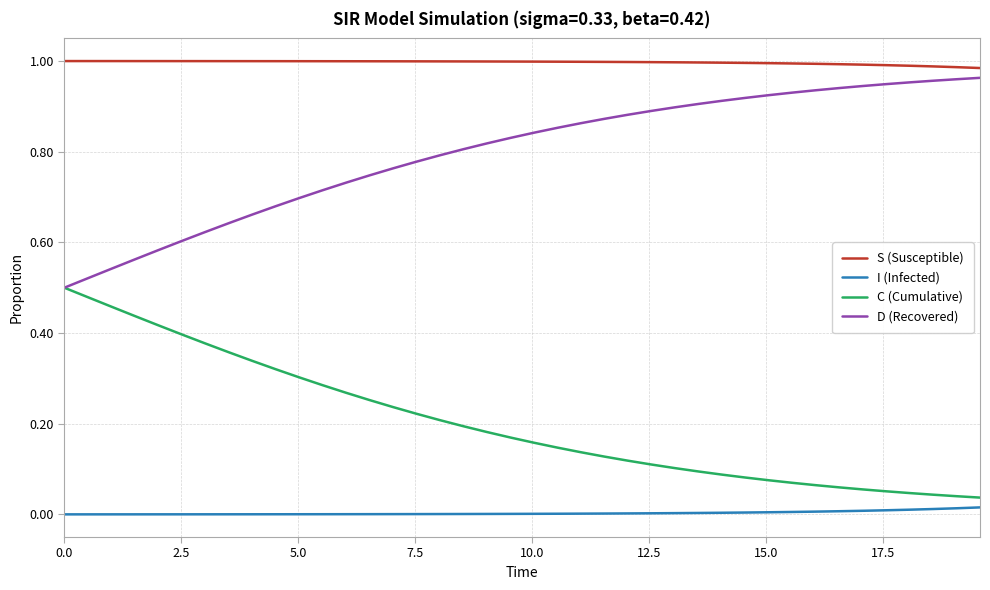

True or false: S (Susceptible) and C (Cumulative) intersect in this chart.

False